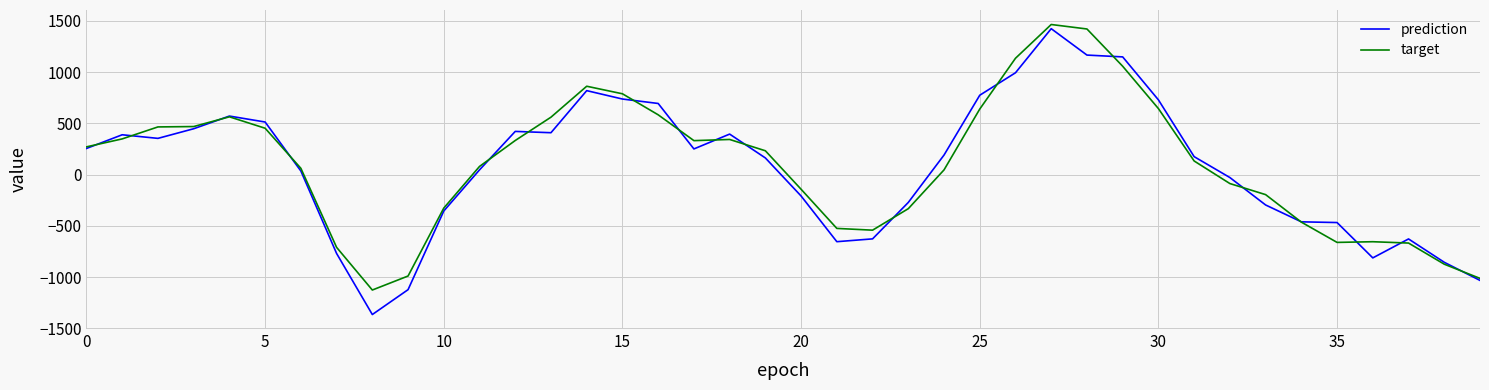

What is the greatest value displayed?

1465.5